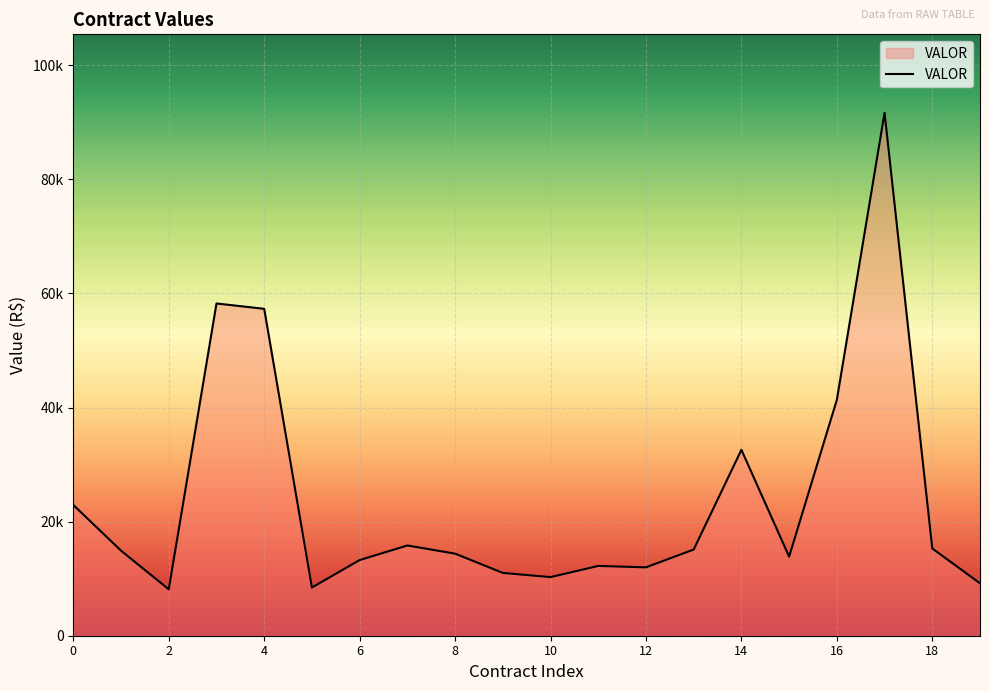

What is the difference between the maximum and minimum values?

83534.6